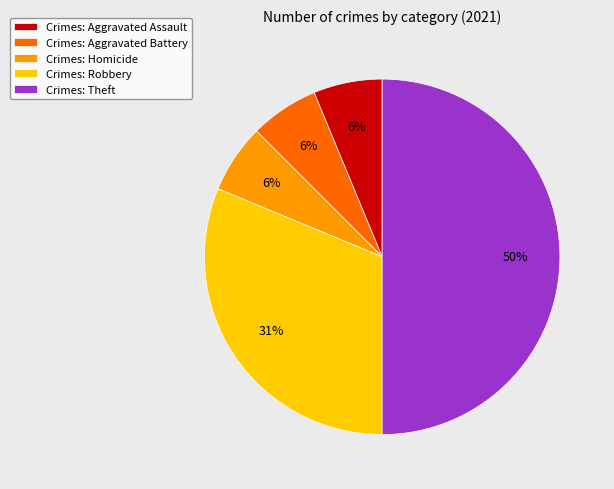

How many slices are in this pie chart?

5